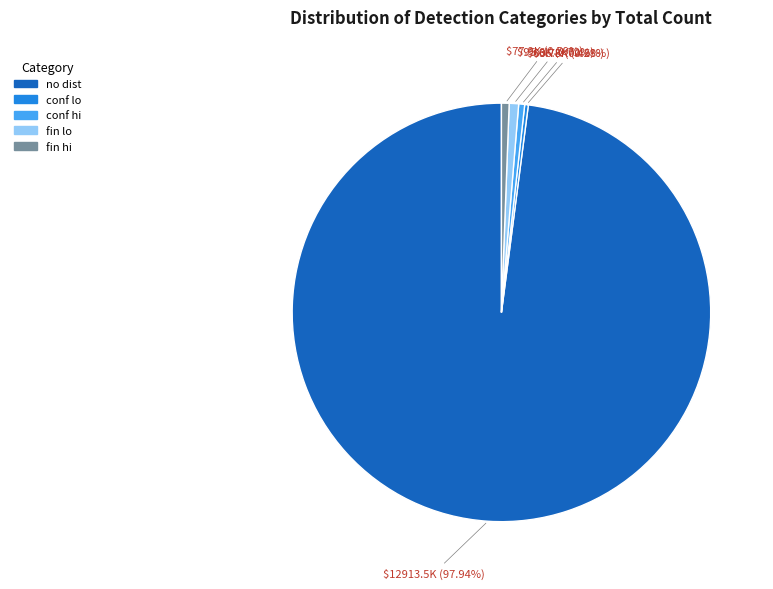

What is the ratio of the value at no dist to the value at fin hi?

165.8